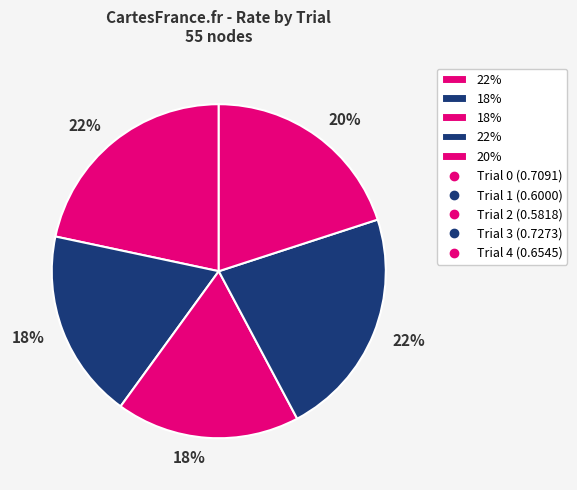

How many segments does this pie chart have?

5